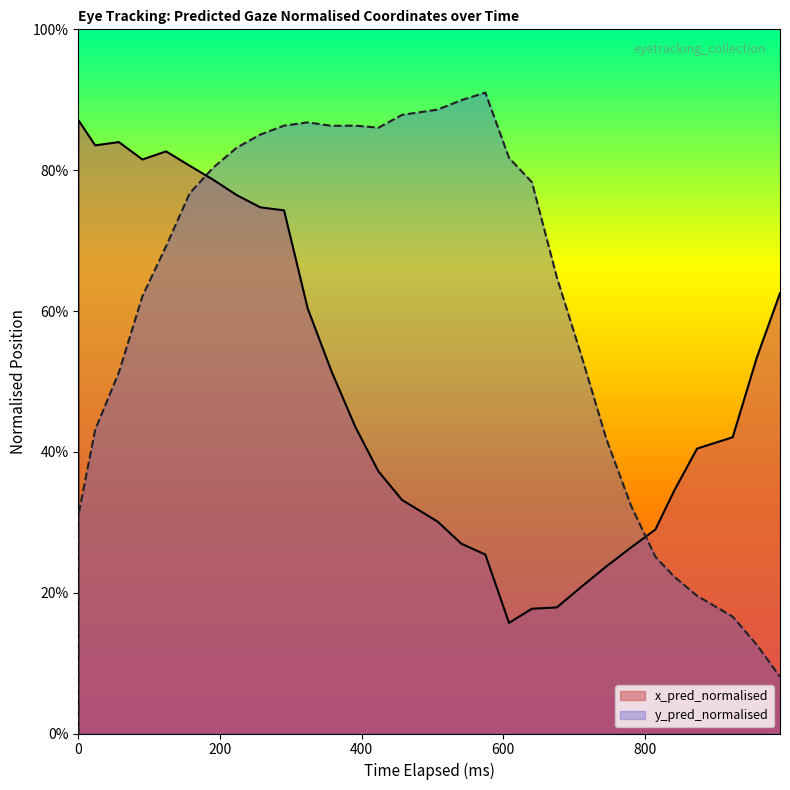

List the series in order of their overall mean, highest first.

y_pred_normalised, x_pred_normalised